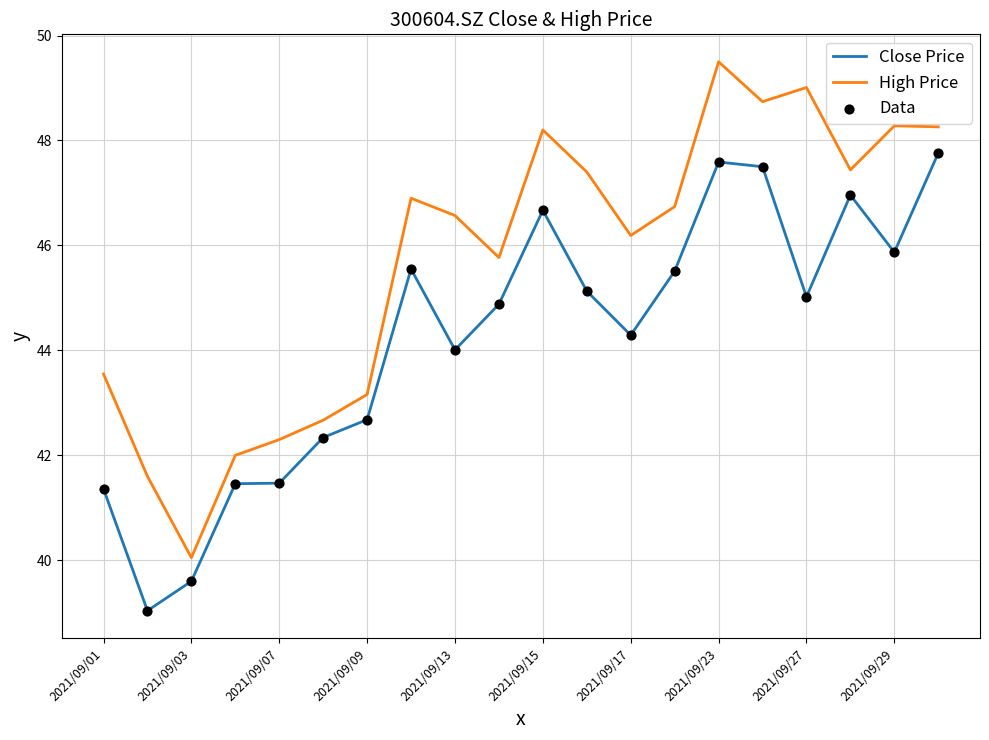

Which series has the widest spread of values?

High Price